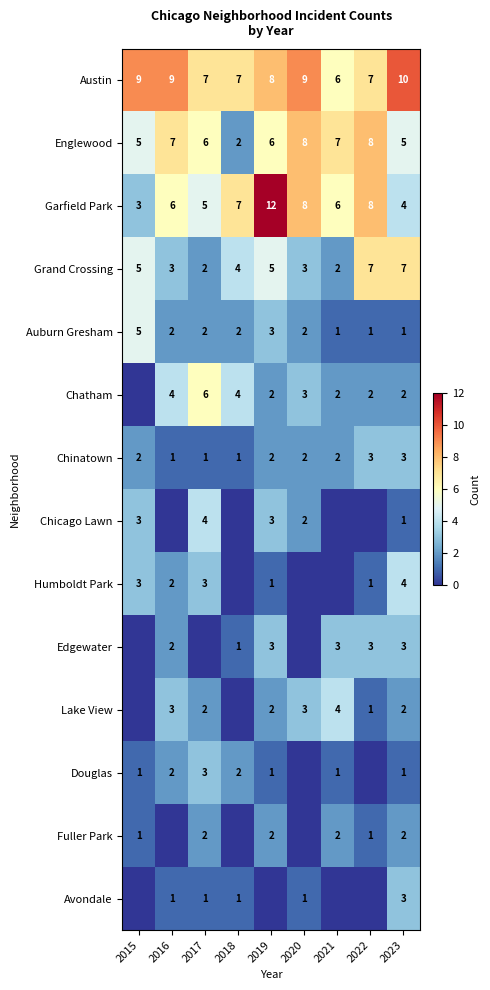

How many distinct data groups are displayed?

14